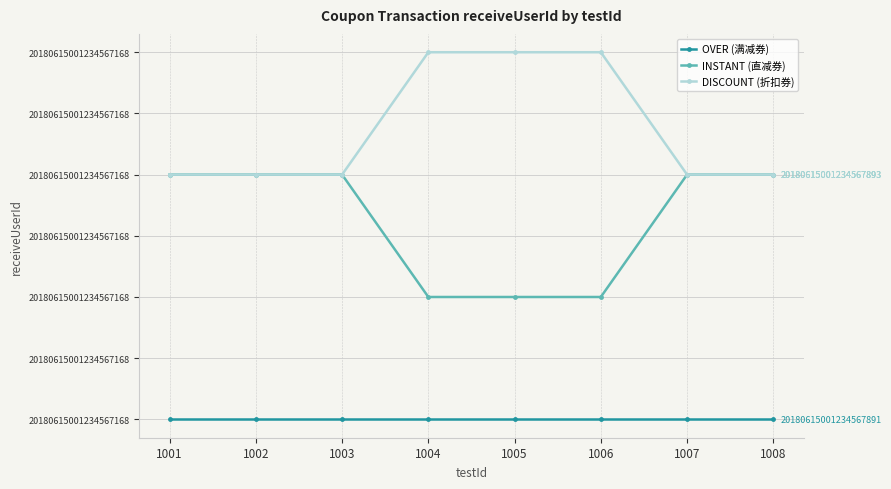

Between 1006 and 1002, which is larger?

1006